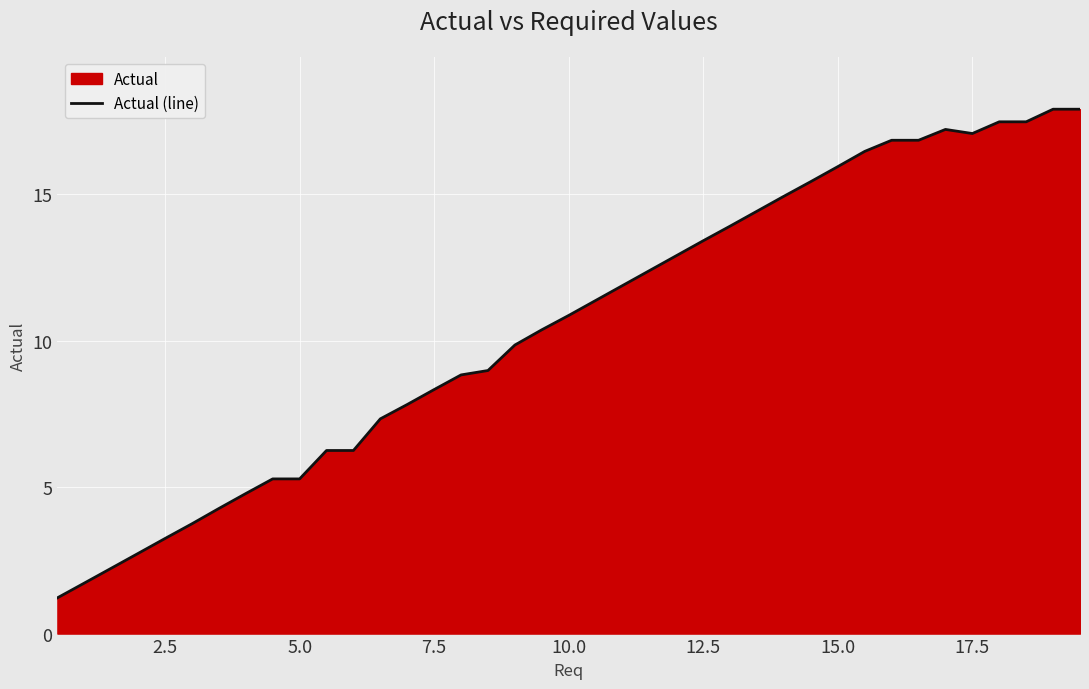

What is the difference between the maximum and minimum values?

16.7